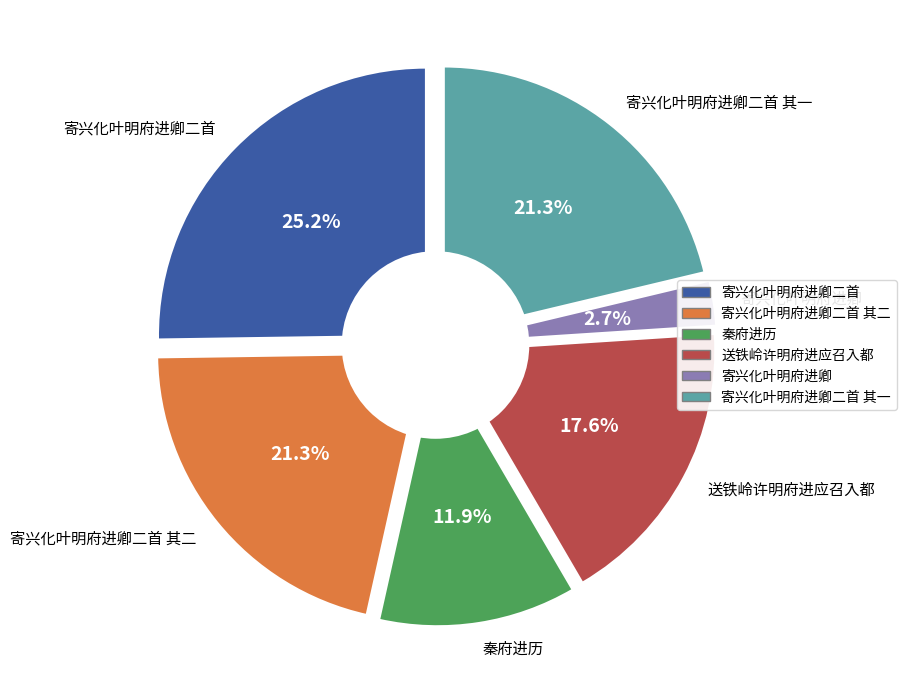

Rank the categories by value from highest to lowest.

寄兴化叶明府进卿二首, 寄兴化叶明府进卿二首 其一, 寄兴化叶明府进卿二首 其二, 送铁岭许明府进应召入都, 秦府进历, 寄兴化叶明府进卿